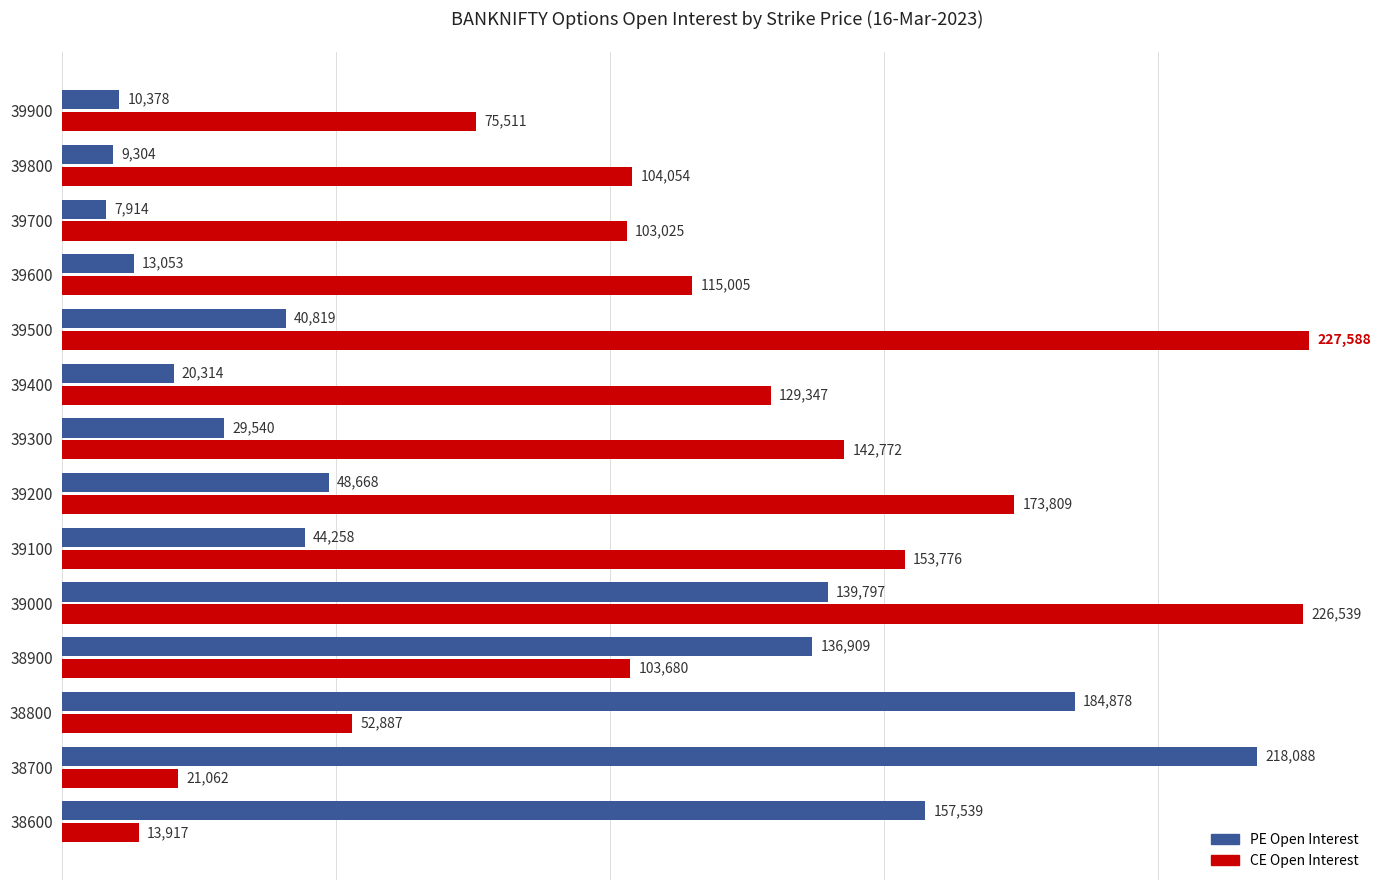

What is the minimum value shown in the chart?

7914